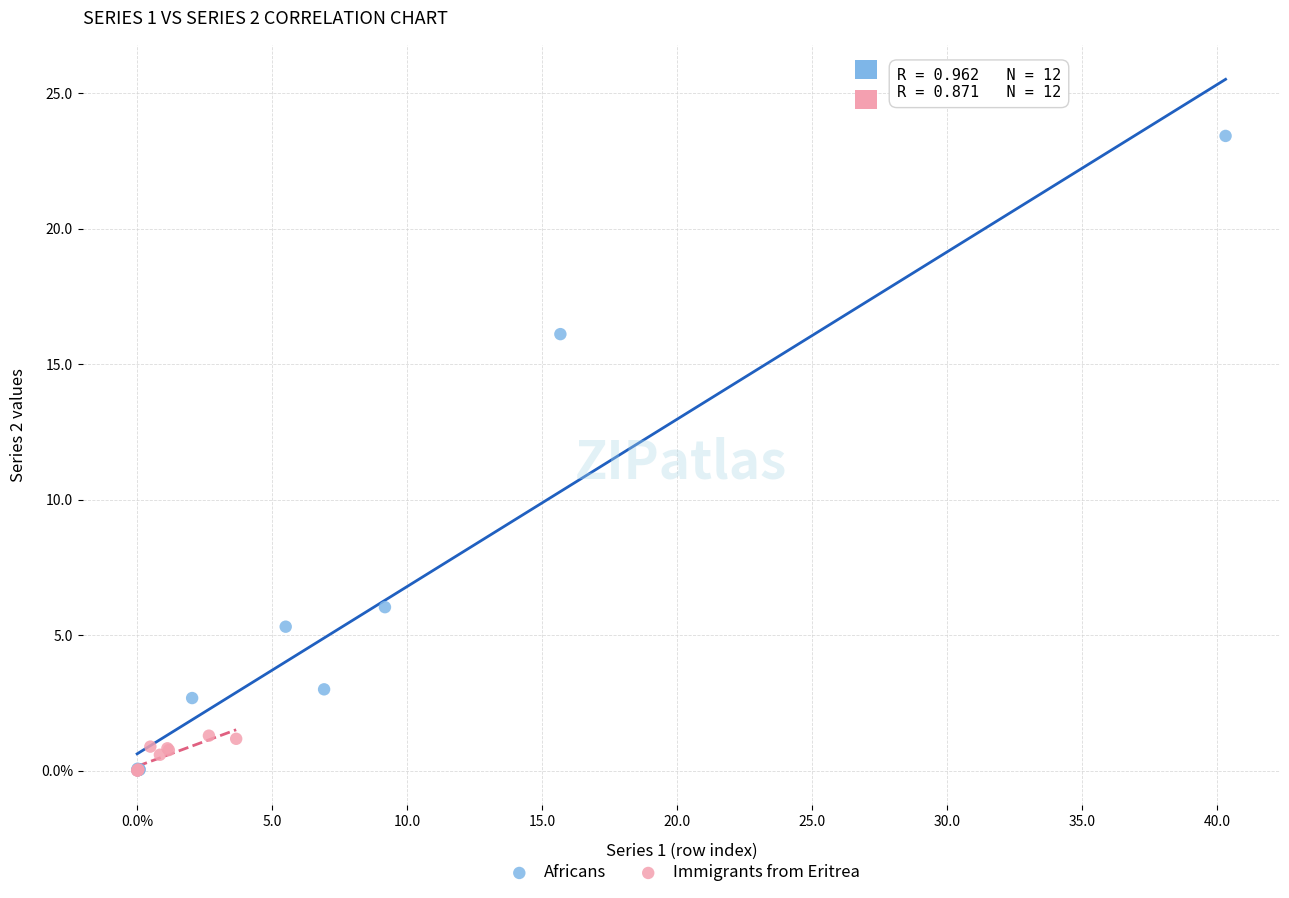

Which series has the widest spread of Y values?

Africans